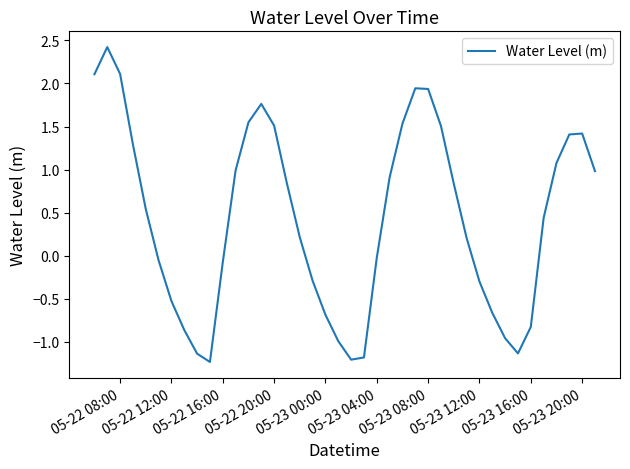

What is the greatest value displayed?

2.4